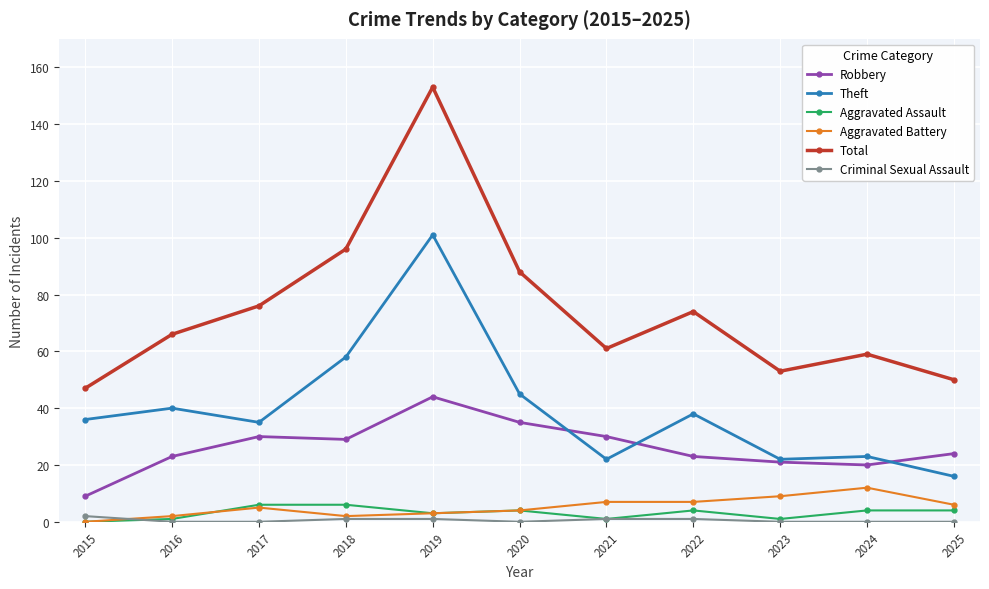

Does the chart display data point markers on the line(s)?

Yes